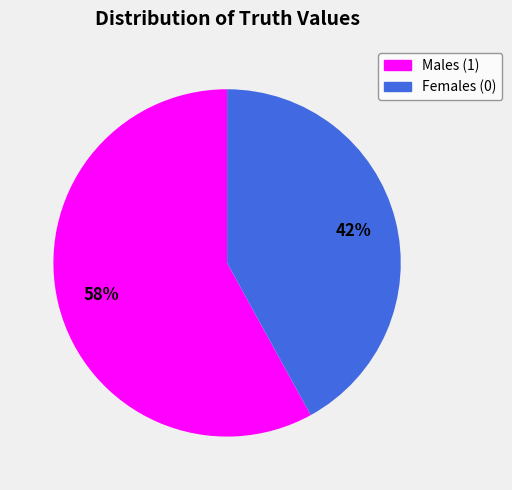

Is there any slice that represents more than half of the pie?

Yes